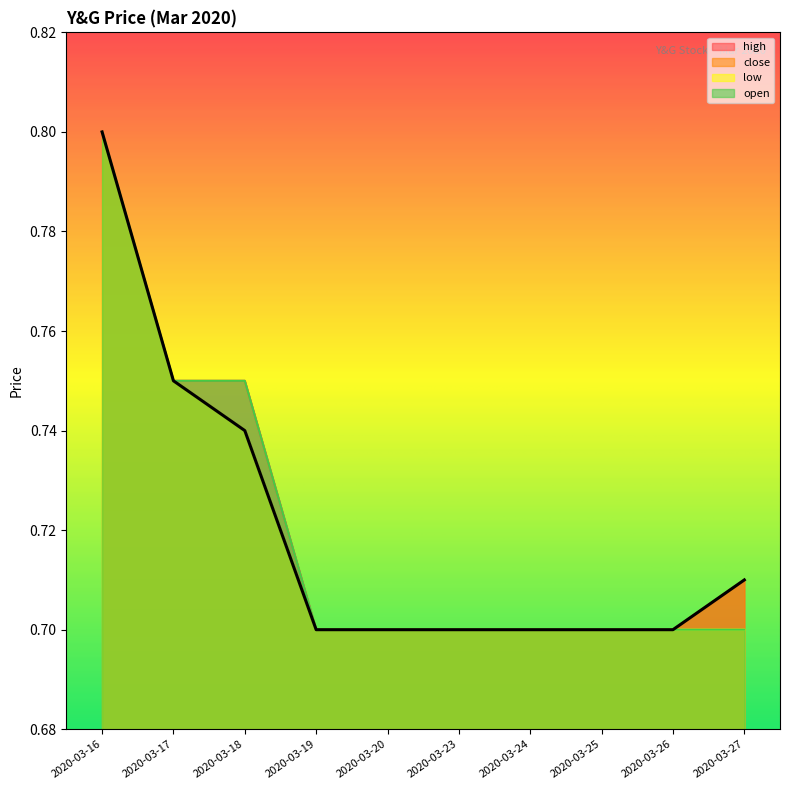

The low series shows 1.0 at 2020-03-24. True or false?

False